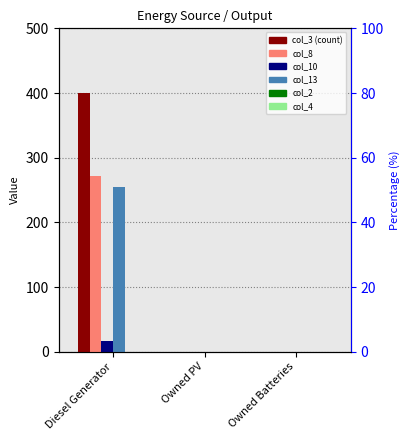

Which series changed the most between Diesel Generator and Owned PV?

col_3